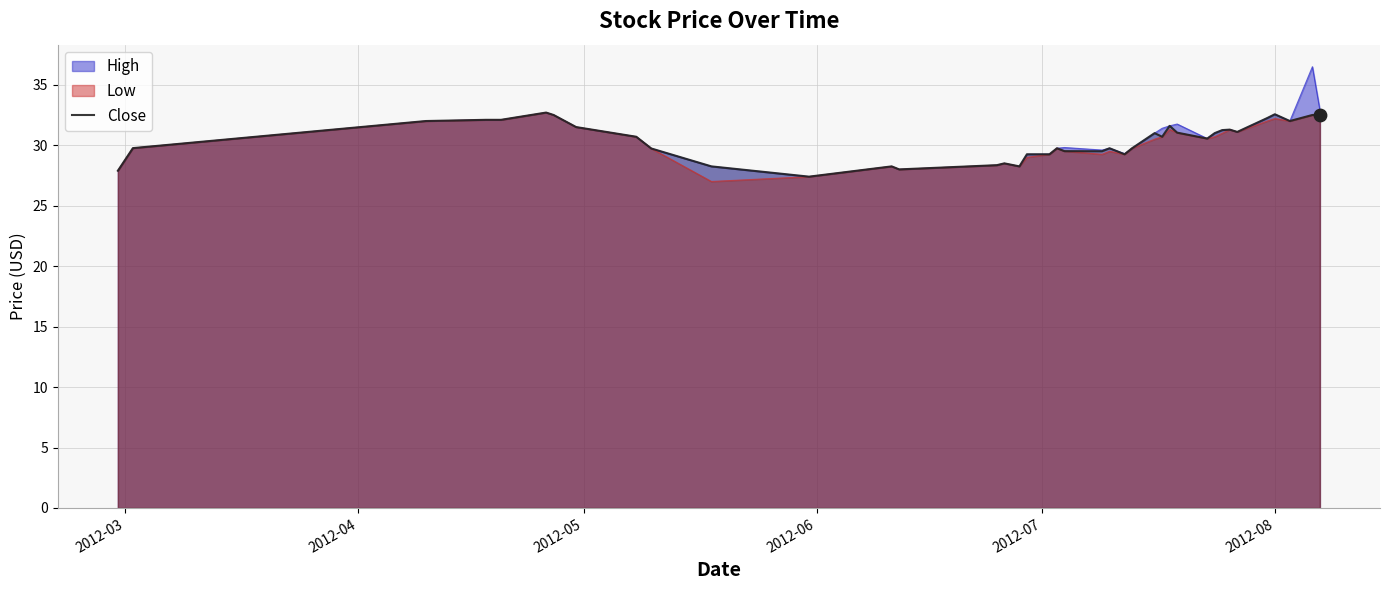

What is the lowest value of the Close series?

27.4